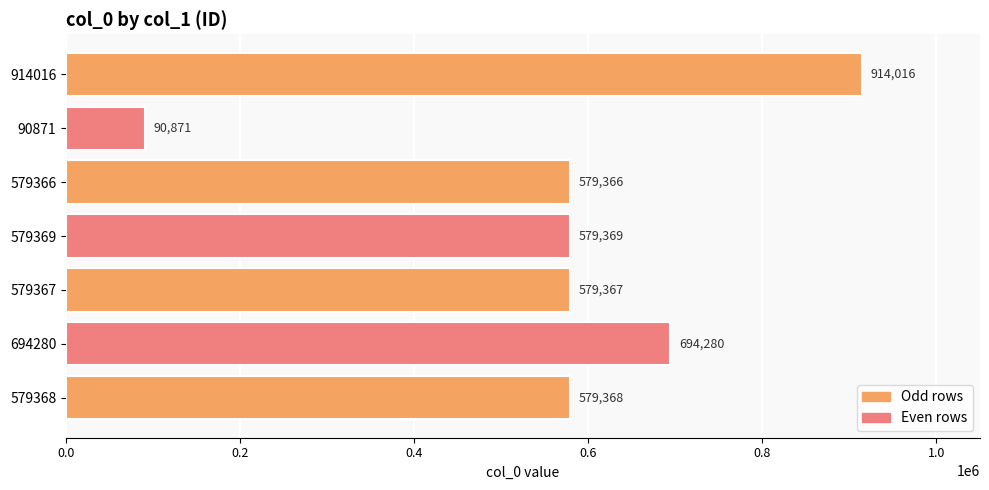

What is the value of the 3rd bar from the top?

579366